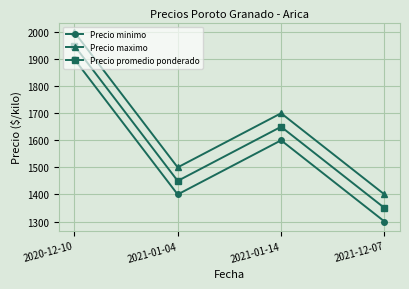

What value does the Precio maximo series have at 2021-01-04?

1500